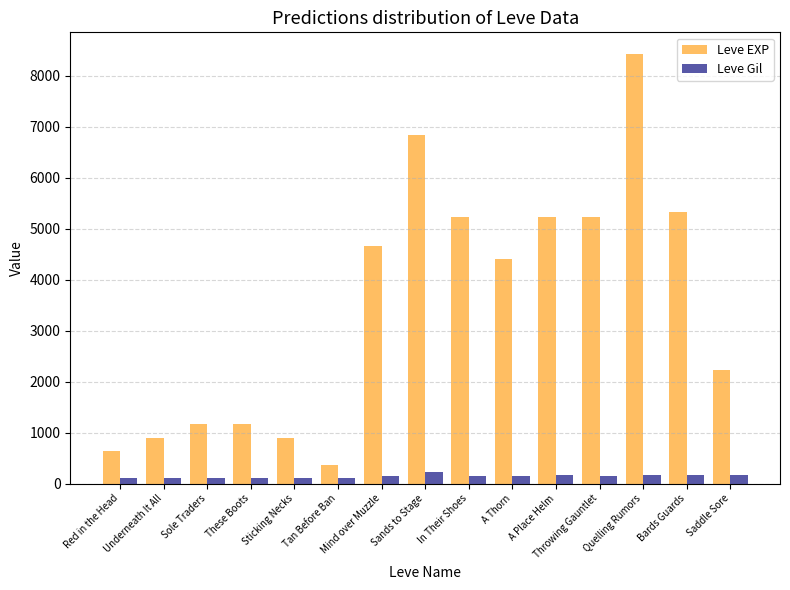

What is the difference between the second highest and minimum values in the Leve EXP series?

6470